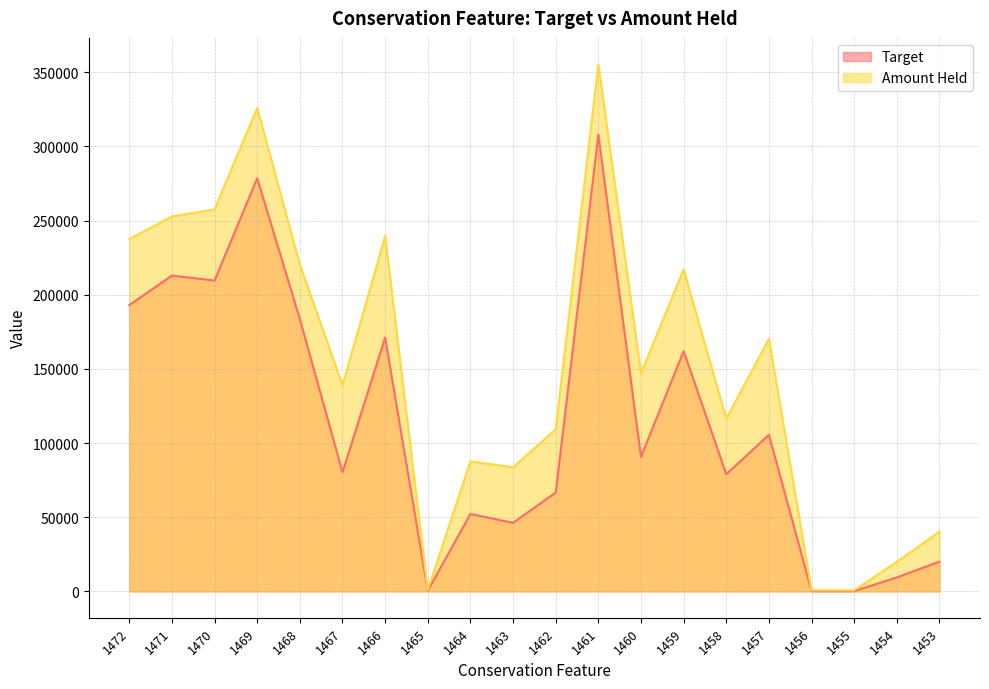

Reading left to right, what are all the values shown in this chart?

Target: 1472=192999.1	1471=212937.4	1470=209558.7	1469=278548.9	1468=183616.3	1467=80332.9	1466=171109.8	1465=432.1	1464=52218.7	1463=46231.5	1462=66661.5	1461=307895.4	1460=90751.3	1459=161981.8	1458=78979.9	1457=105555.0	1456=203.5	1455=203.5	1454=9411.3	1453=20070.7
Amount Held: 1472=237493.9	1471=252777.6	1470=257580.2	1469=325983.3	1468=220498.2	1467=138978.5	1466=239581.5	1465=1007.0	1464=87635.8	1463=83724.9	1462=109298.2	1461=355379.3	1460=147084.9	1459=217069.4	1458=116471.7	1457=170330.3	1456=699.3	1455=699.3	1454=19930.8	1453=40338.6